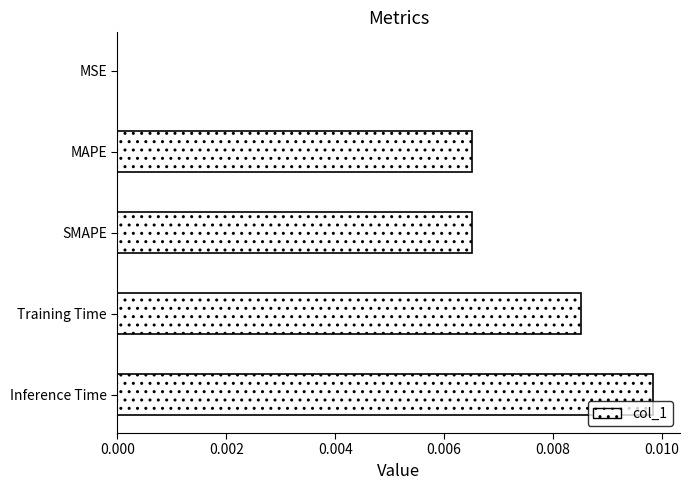

Which category has the highest value across all series?

Inference Time